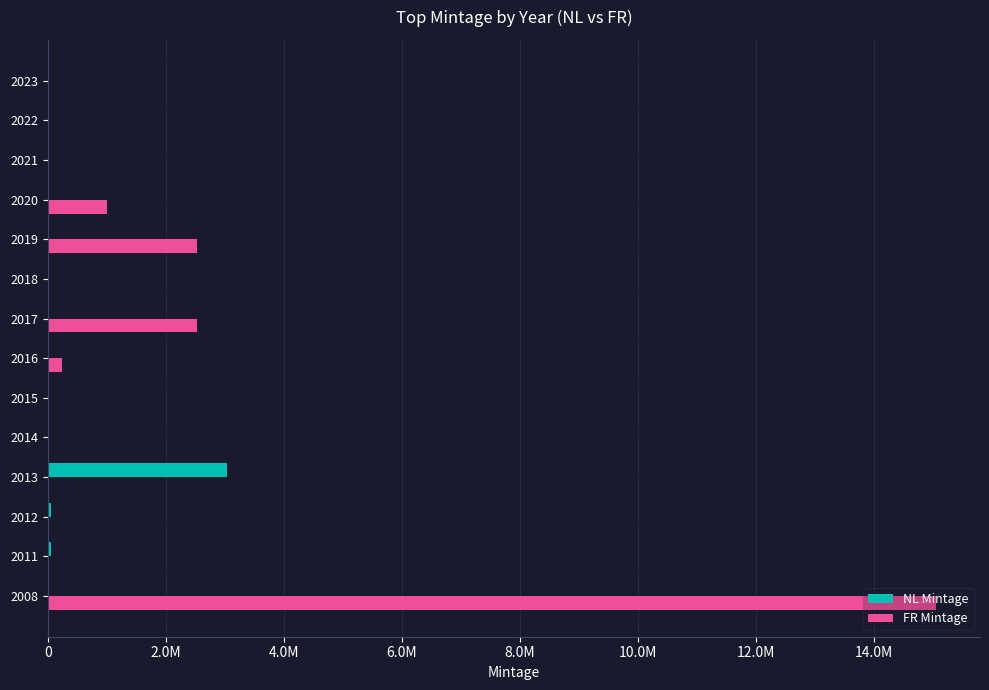

What are all the series names shown in the legend?

NL Mintage, FR Mintage